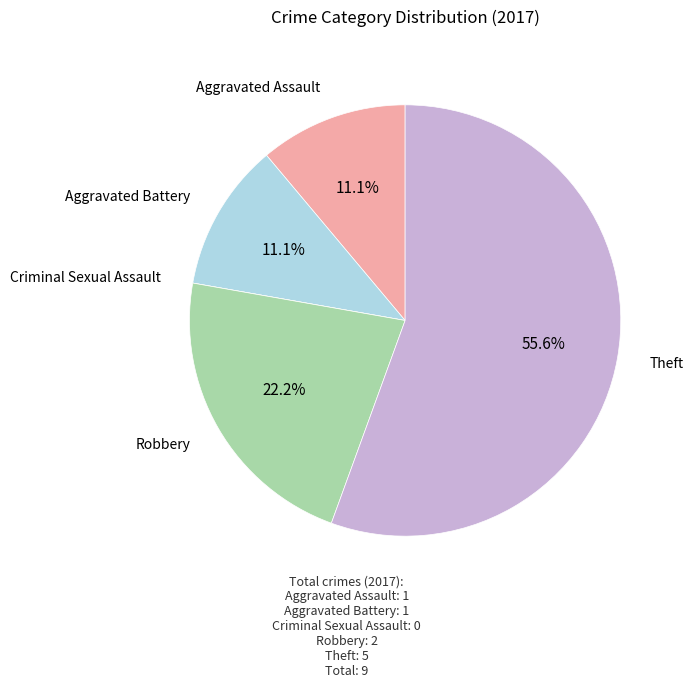

Which has a higher value, Robbery or Theft?

Theft